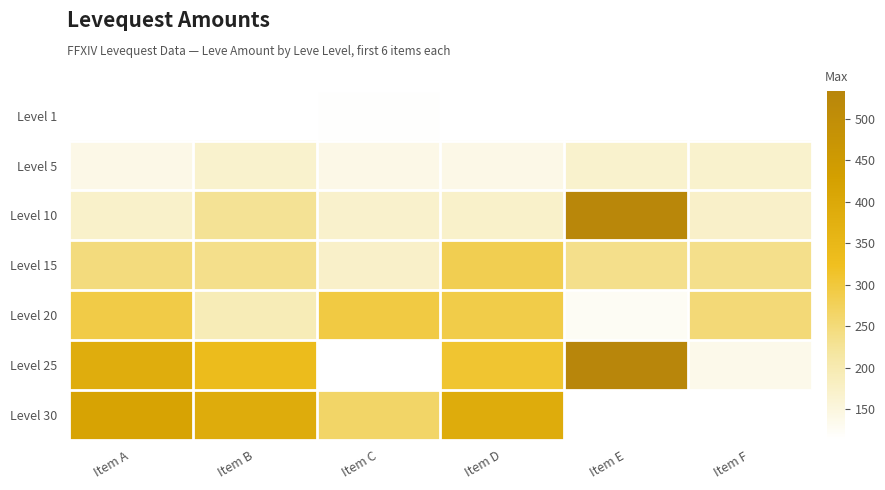

How many categories are shown in the chart?

6